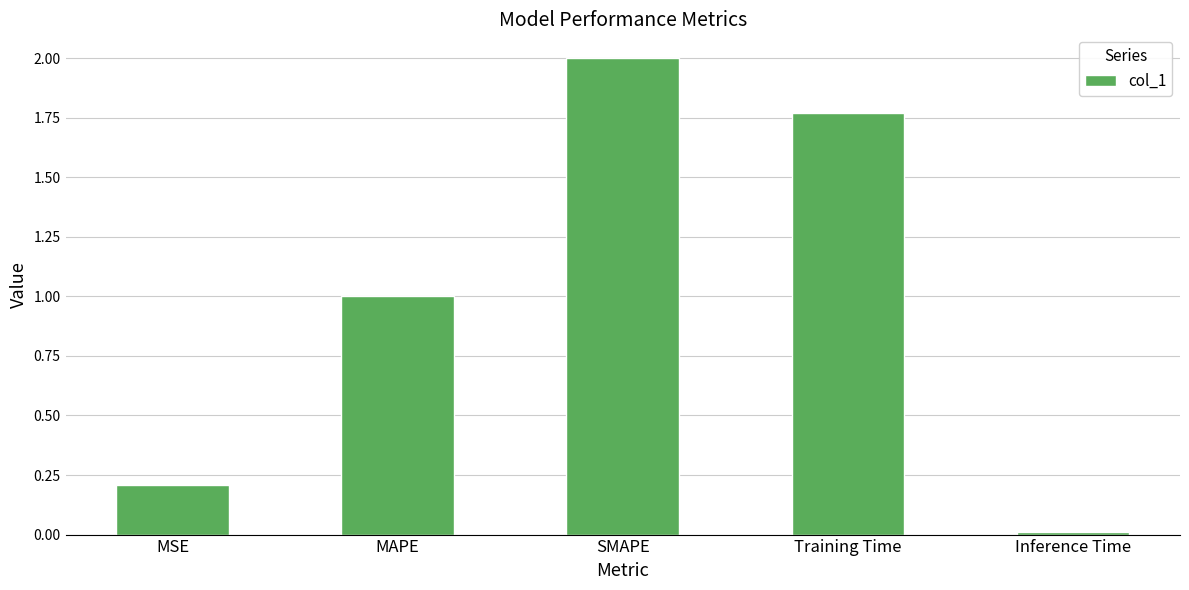

What is the change in value from MSE to Inference Time?

-0.2